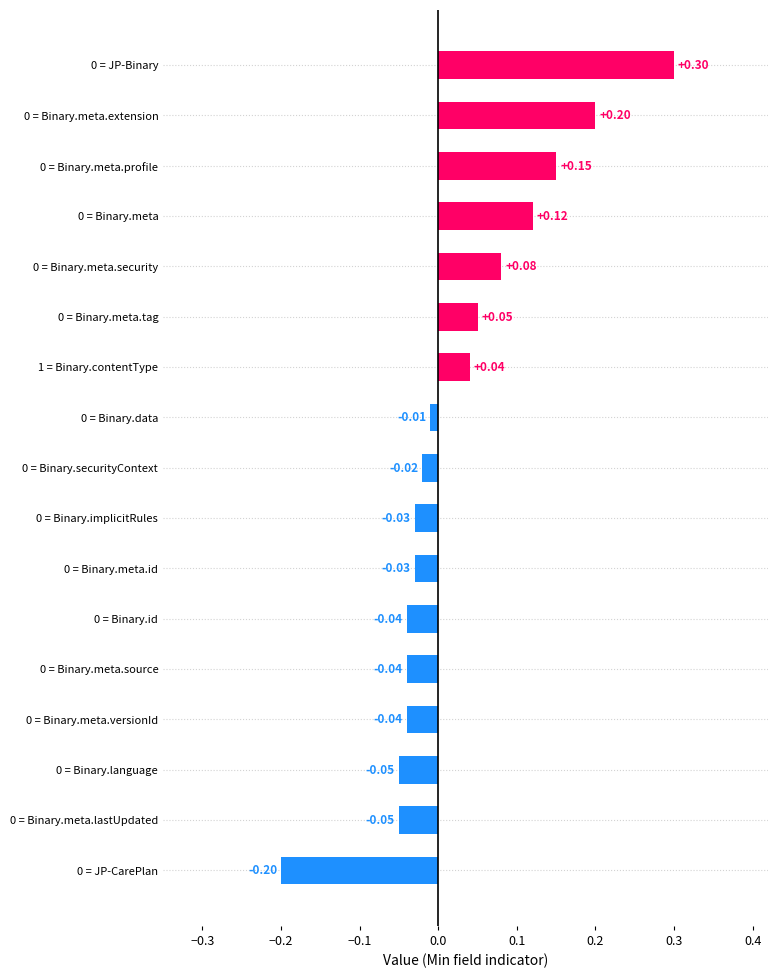

Between 0 = Binary.meta.source and 1 = Binary.contentType, which is larger?

1 = Binary.contentType